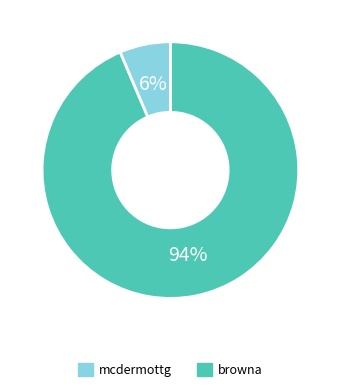

To the nearest percent, what is the average slice percentage?

50%